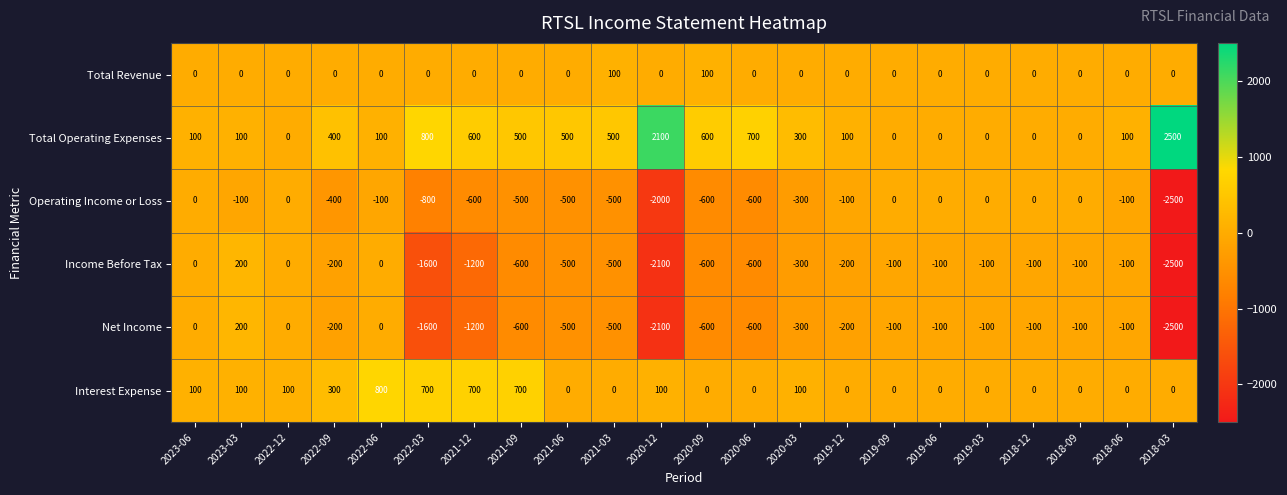

How many series are shown in this chart?

6